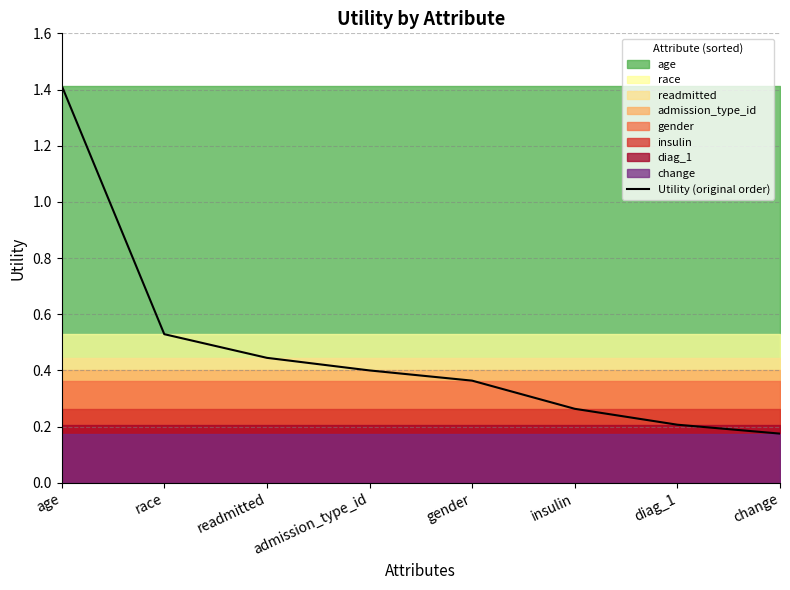

Does the chart display data point markers on the line(s)?

No